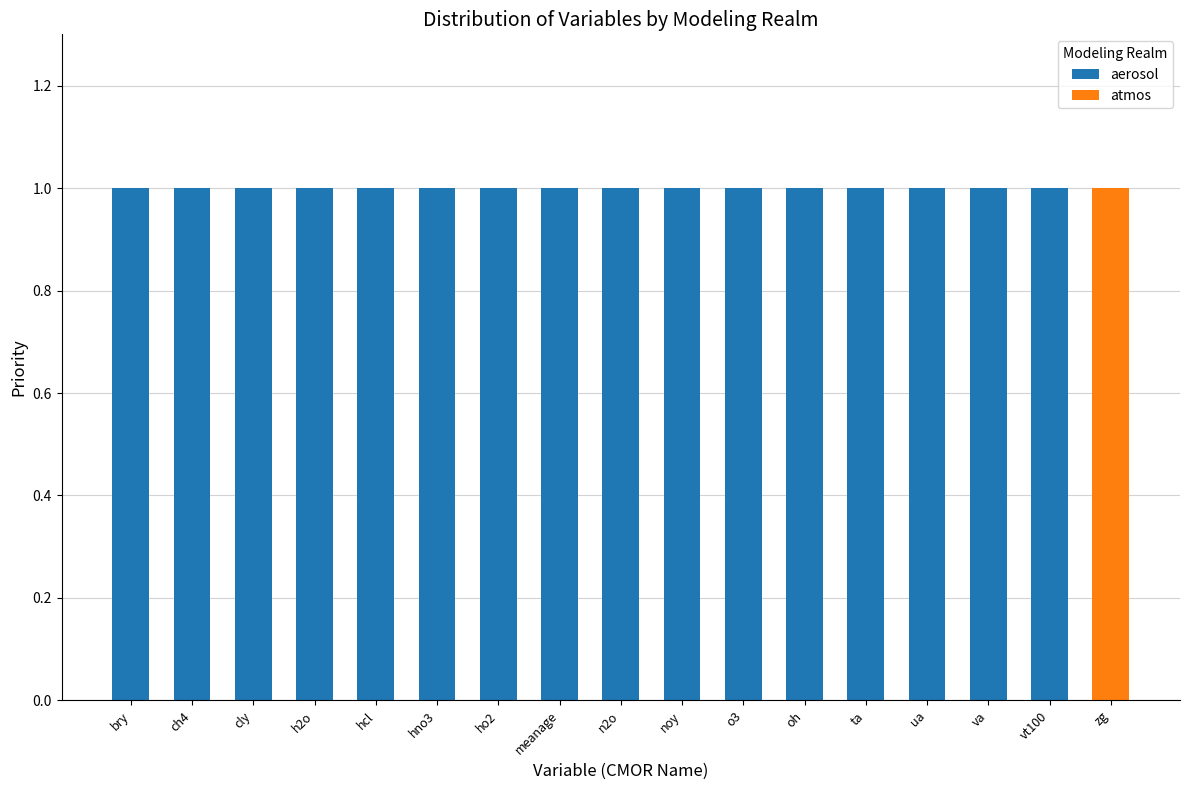

The value of aerosol at oh is 2. True or false?

False